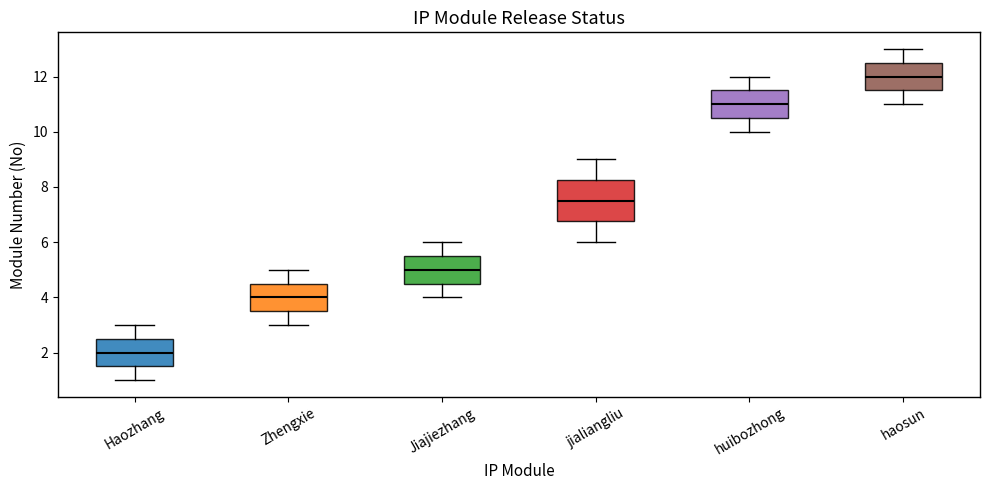

Reading left to right, transcribe this box plot: for each box, give where its median line is, the range the box spans, and where its two whiskers end, as read against the y-axis. The values are not printed on the chart, so give them approximately, as read against the axis.

Haozhang: median 2.0, box 1.6 to 2.6, whiskers 1.0 to 3.0
Zhengxie: median 4.0, box 3.6 to 4.6, whiskers 3.0 to 5.0
Jiajiezhang: median 5.0, box 4.6 to 5.6, whiskers 4.0 to 6.0
jialiangliu: median 7.6, box 6.8 to 8.2, whiskers 6.0 to 9.0
huibozhong: median 11.0, box 10.6 to 11.6, whiskers 10.0 to 12.0
haosun: median 12.0, box 11.6 to 12.6, whiskers 11.0 to 13.0